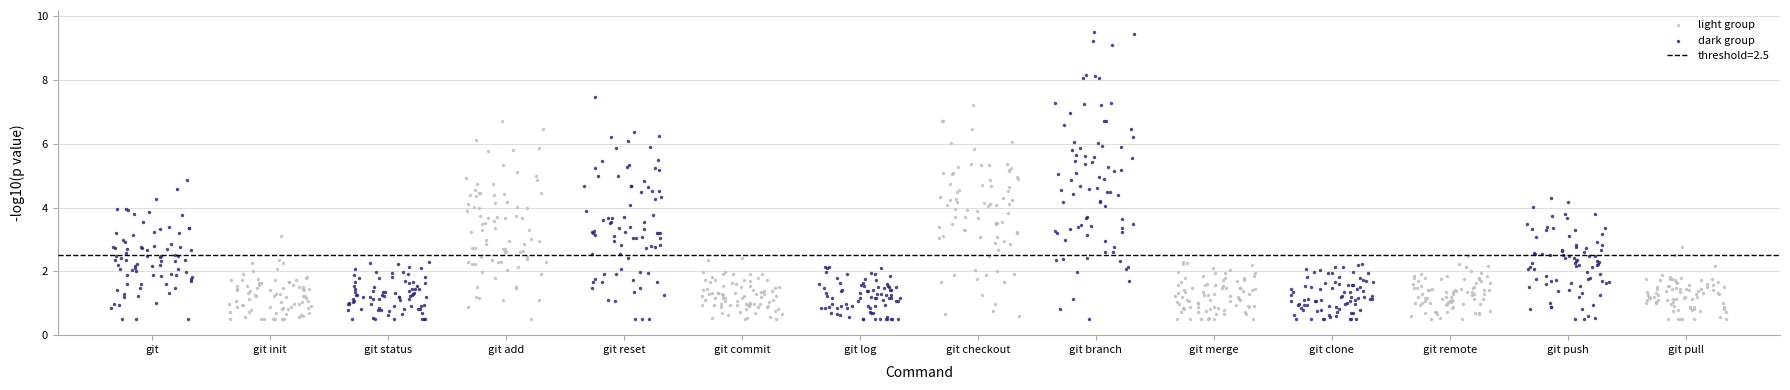

Which series has the largest Y range (max minus min)?

dark group